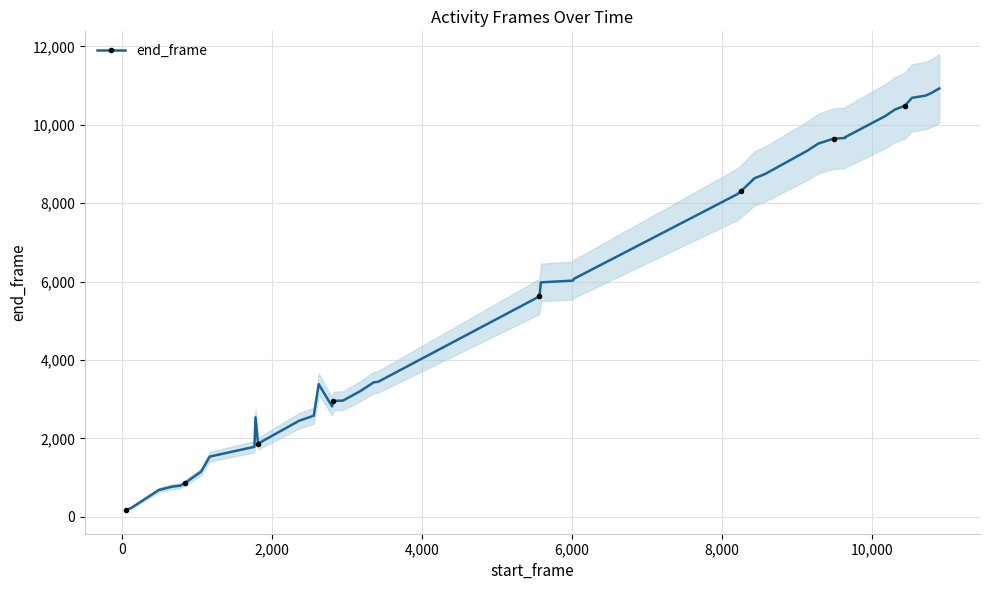

What is the value of the 35th point from the left?

10390